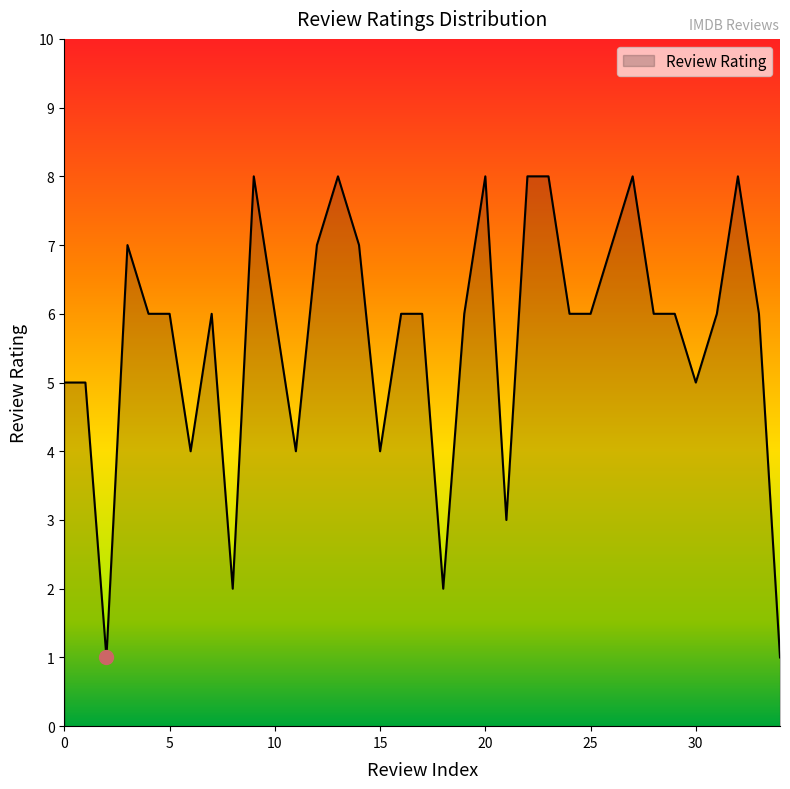

What is the difference between the maximum and minimum values?

7